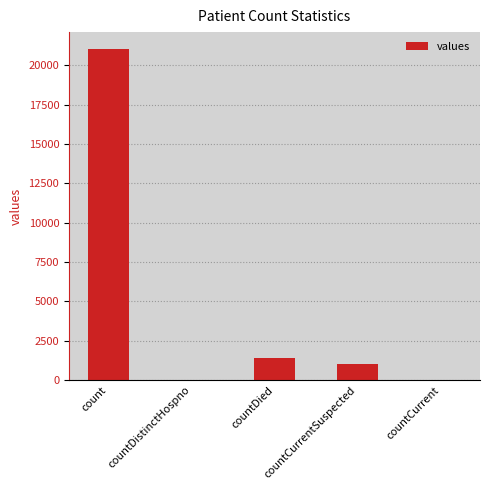

What is the maximum value shown in the chart?

21050